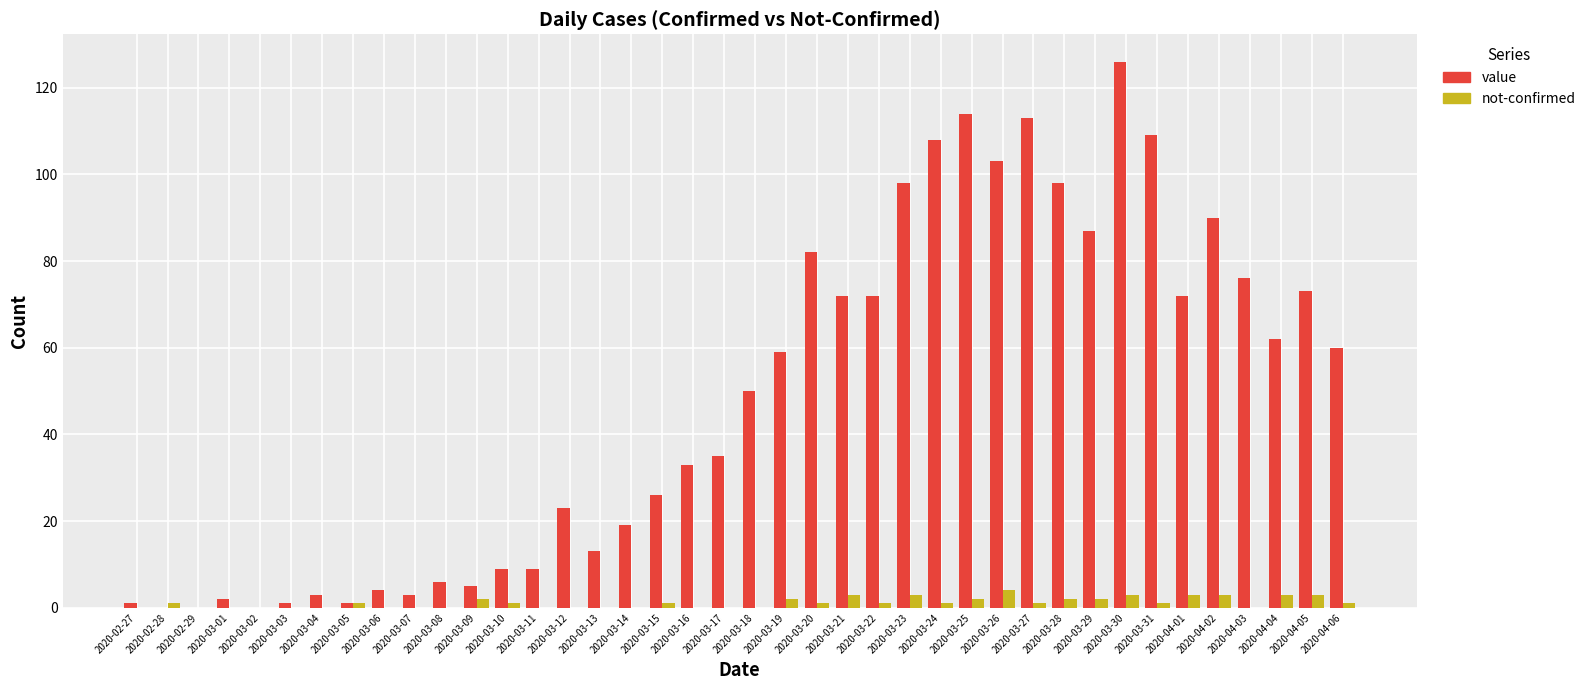

At which category is the sum across all series the highest?

2020-03-30